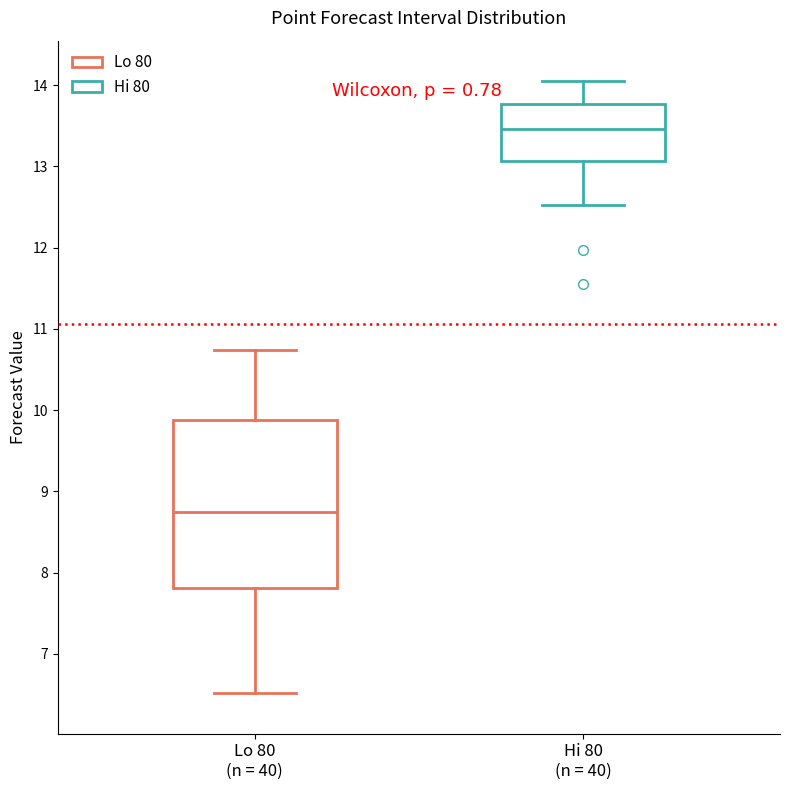

Reading left to right, read every box against the y-axis: the position of its median line, the range the box covers, and the ends of its whiskers. The values are not printed on the chart, so give them approximately, as read against the axis.

Lo 80 (n = 40): median 8.7, box 7.8 to 9.9, whiskers 6.5 to 10.7
Hi 80 (n = 40): median 13.5, box 13.1 to 13.8, whiskers 12.5 to 14.0